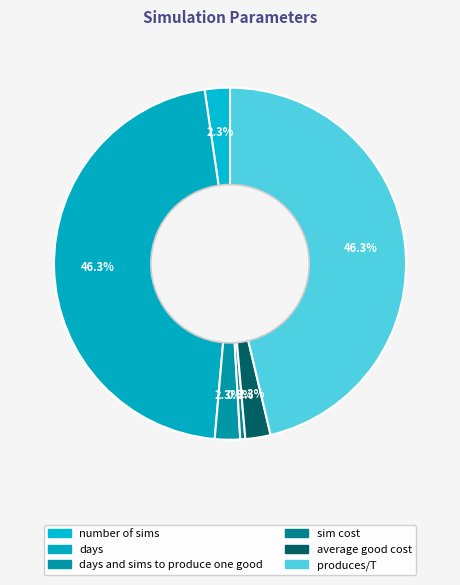

How many segments does this pie chart have?

6